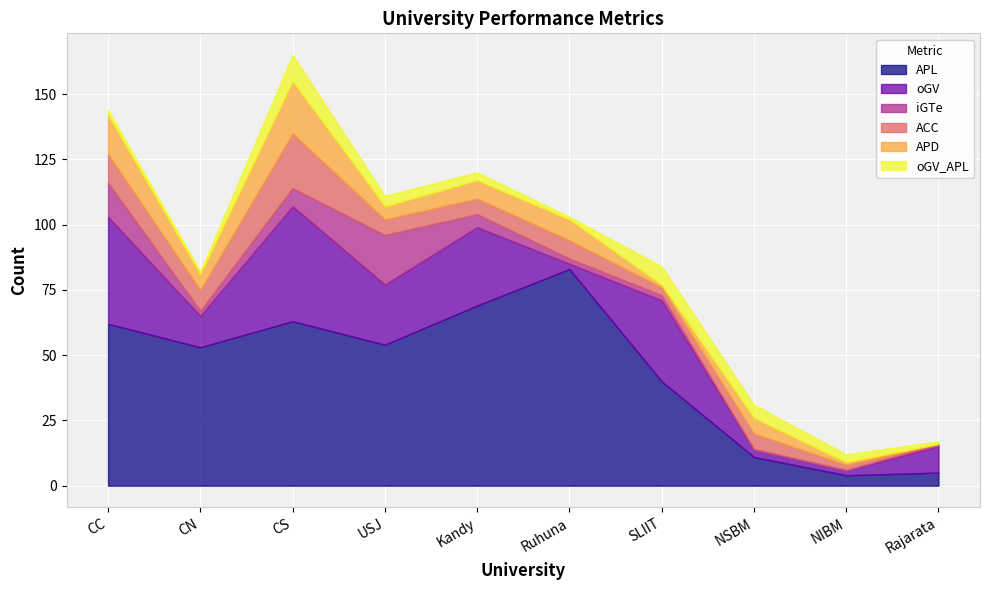

True or false: APL and APD intersect in this chart.

False